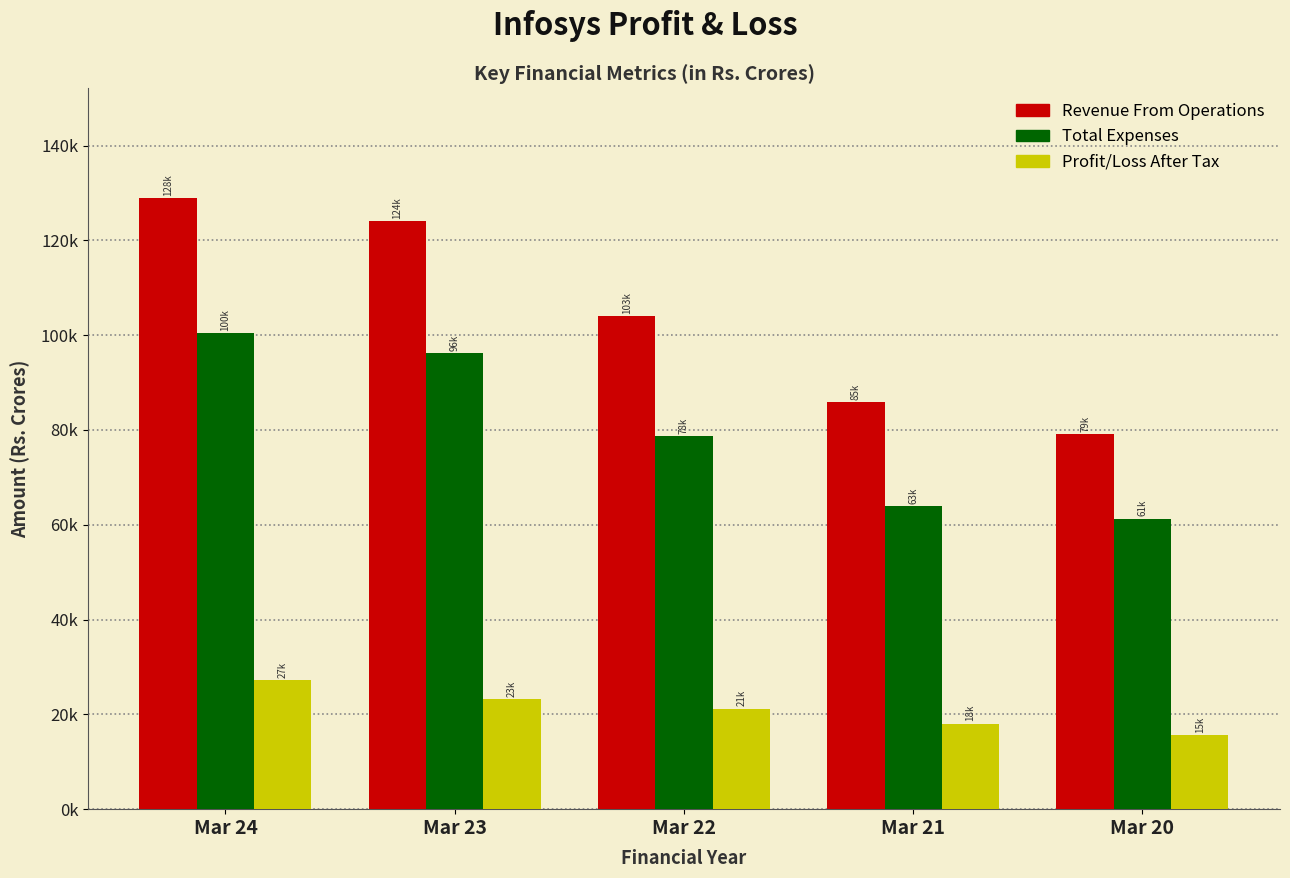

What are all the series names shown in the legend?

Revenue From Operations, Total Expenses, Profit/Loss After Tax